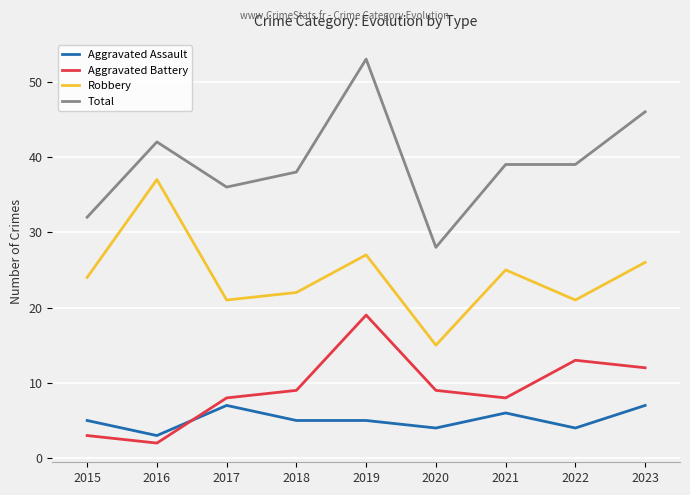

True or false: Robbery and Aggravated Assault cross at least once.

False